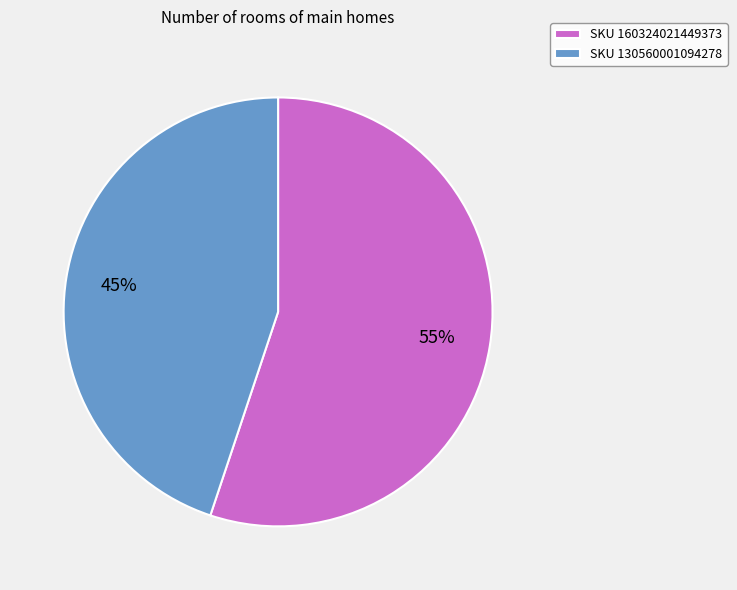

Is there any slice that represents more than half of the pie?

Yes